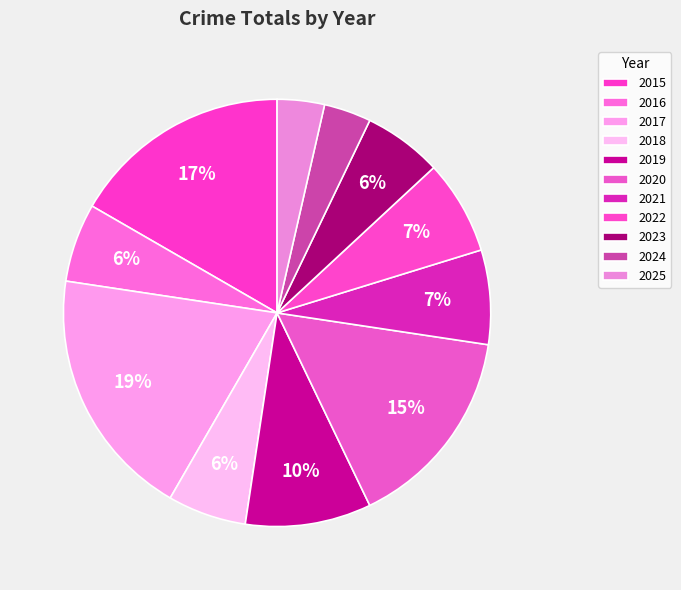

Approximately how many times larger is the value at 2022 compared to 2018?

1.2